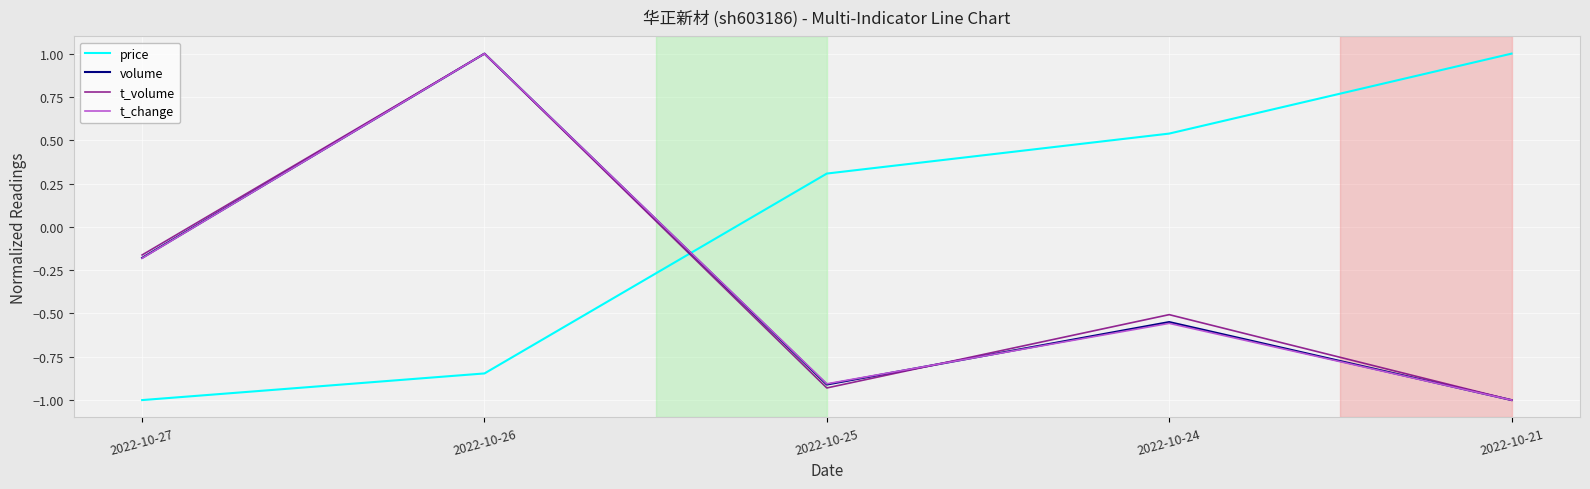

What is the difference between the highest and lowest values at 2022-10-24?

1.1